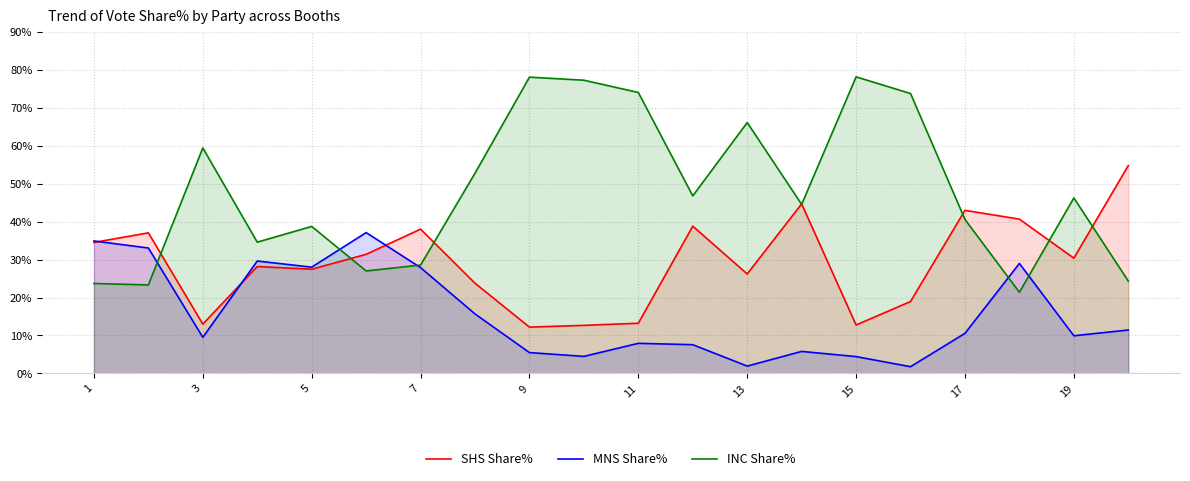

What are all the series names shown in the legend?

SHS Share%, MNS Share%, INC Share%